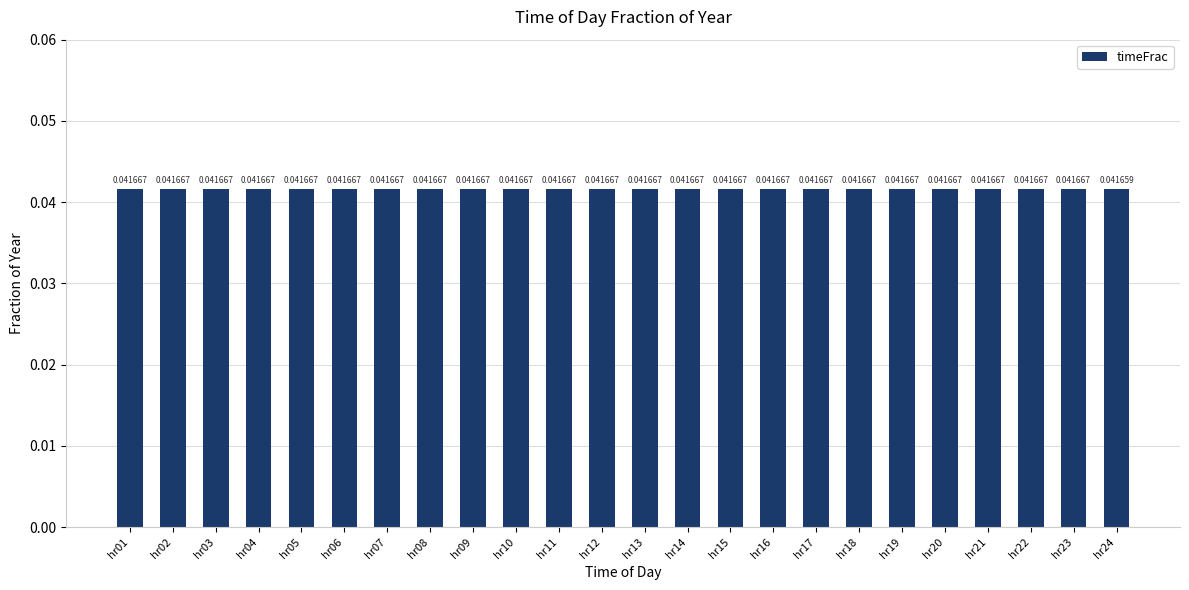

What is the sum of all values?

1.0